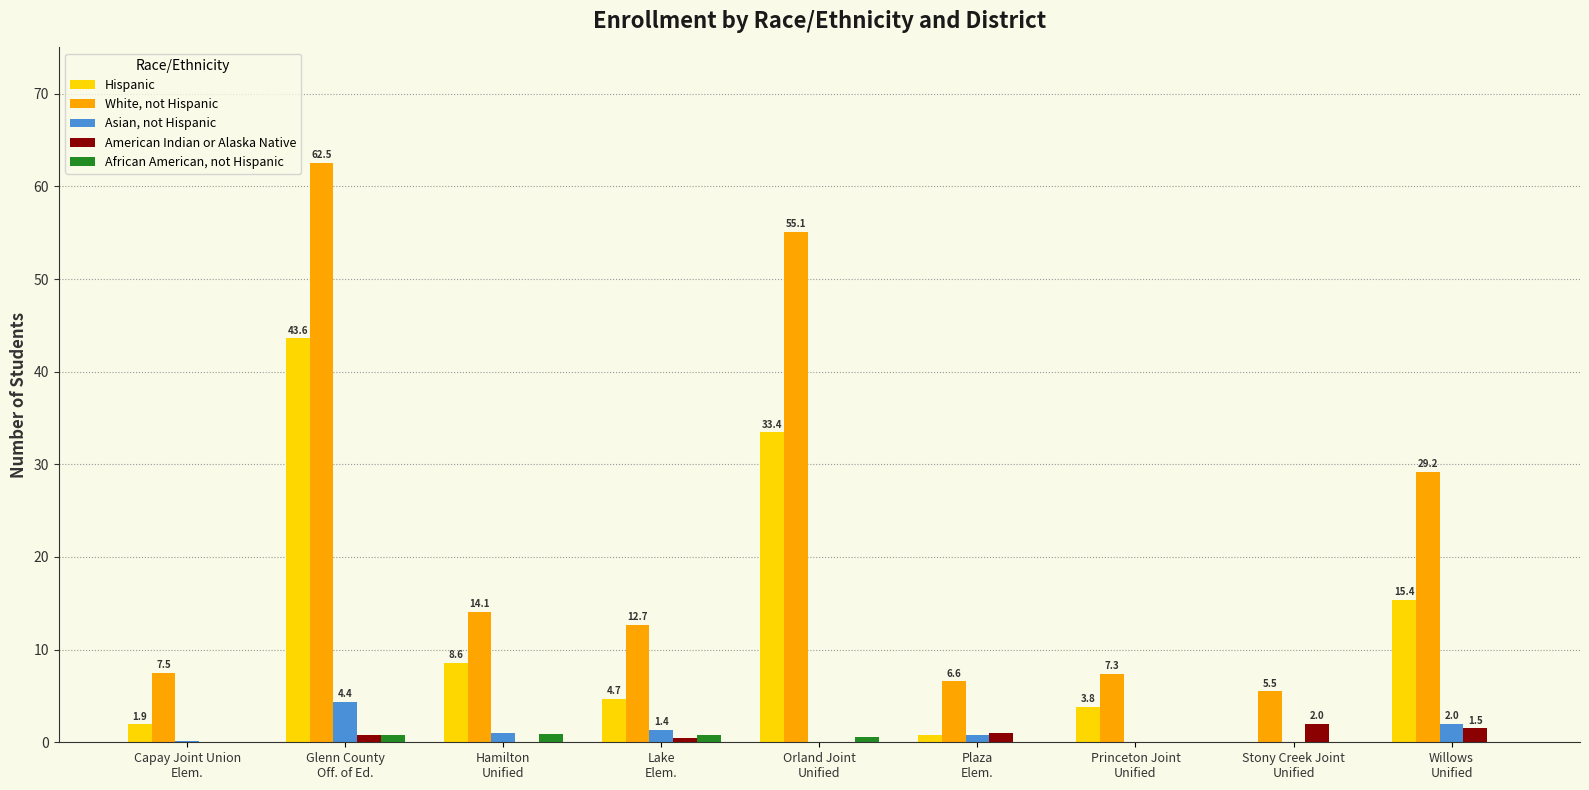

What is the total value across all series at Princeton Joint
Unified?

11.1